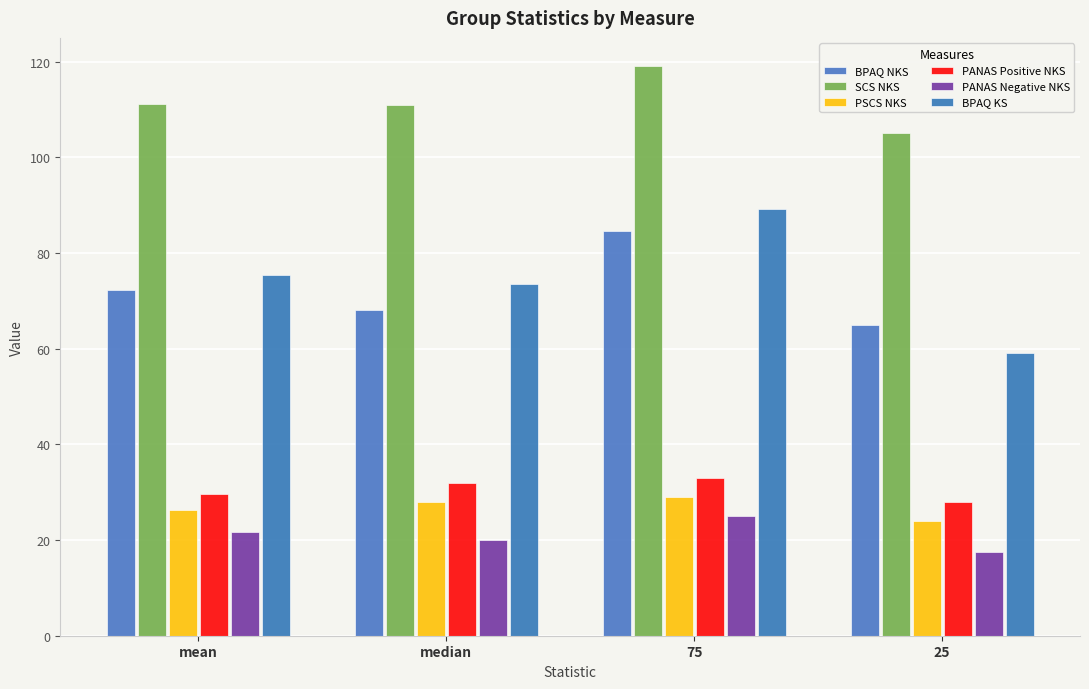

The BPAQ KS series shows 28.2 at 75. True or false?

False